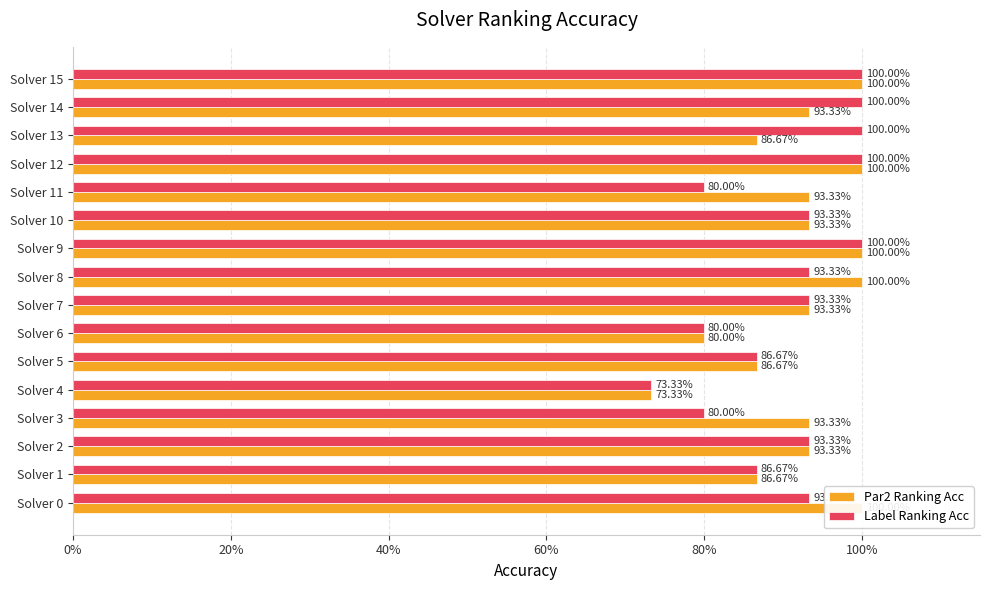

How many Par2 Ranking Acc values are between 0 and 1?

16